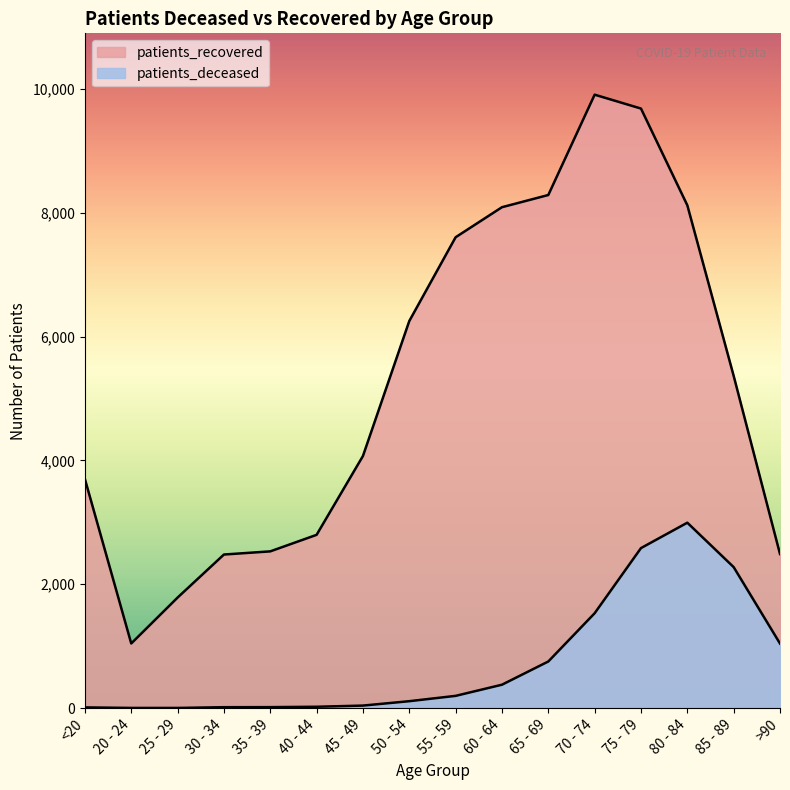

In patients_deceased, how many points are higher than both neighbors (excluding endpoints)?

1